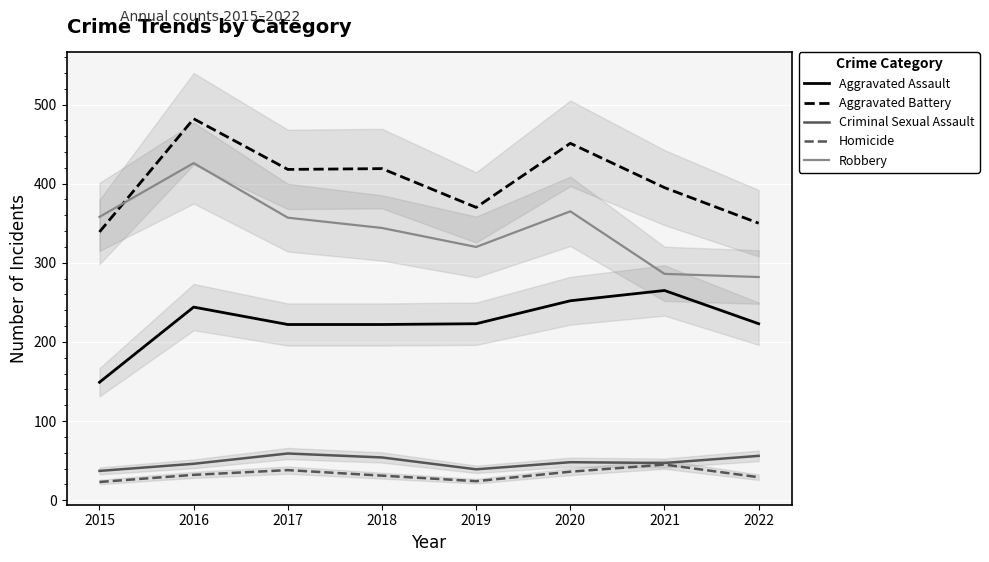

Is the value of Criminal Sexual Assault at 2019 greater than the value of Aggravated Assault at 2021?

No